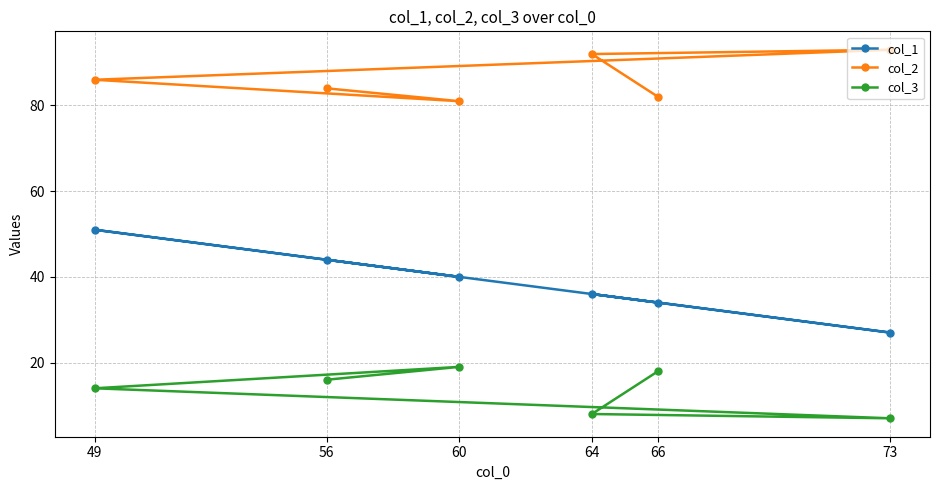

True or false: col_3 has a value of 22 at 49.

False